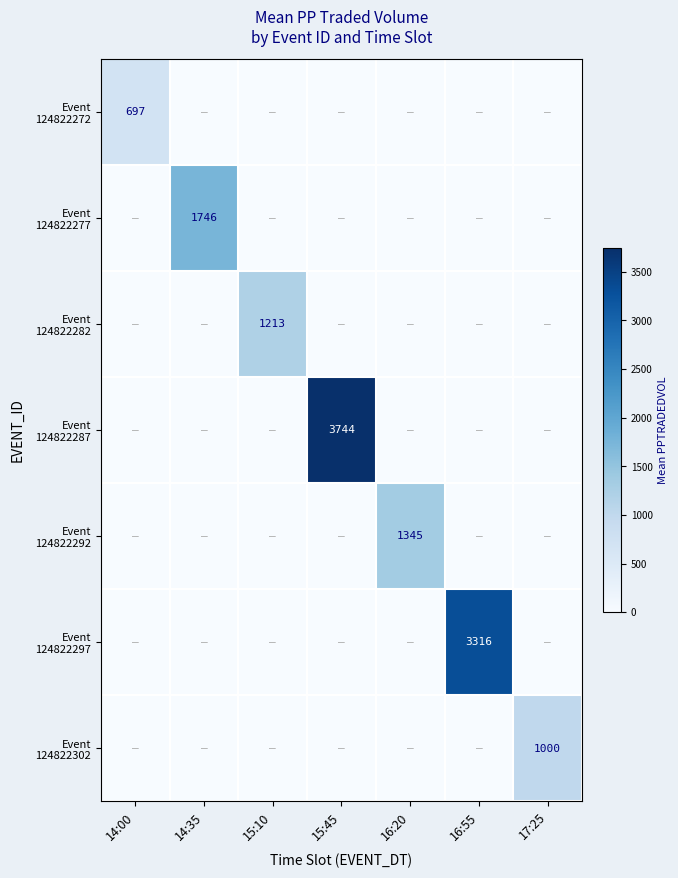

At how many categories does at least one series exceed 3429?

1